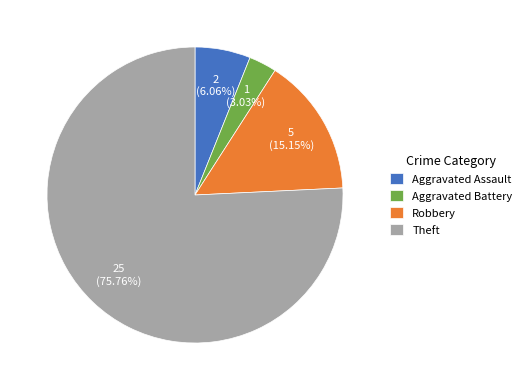

To the nearest percent, what percentage of the pie is Aggravated Assault?

6%